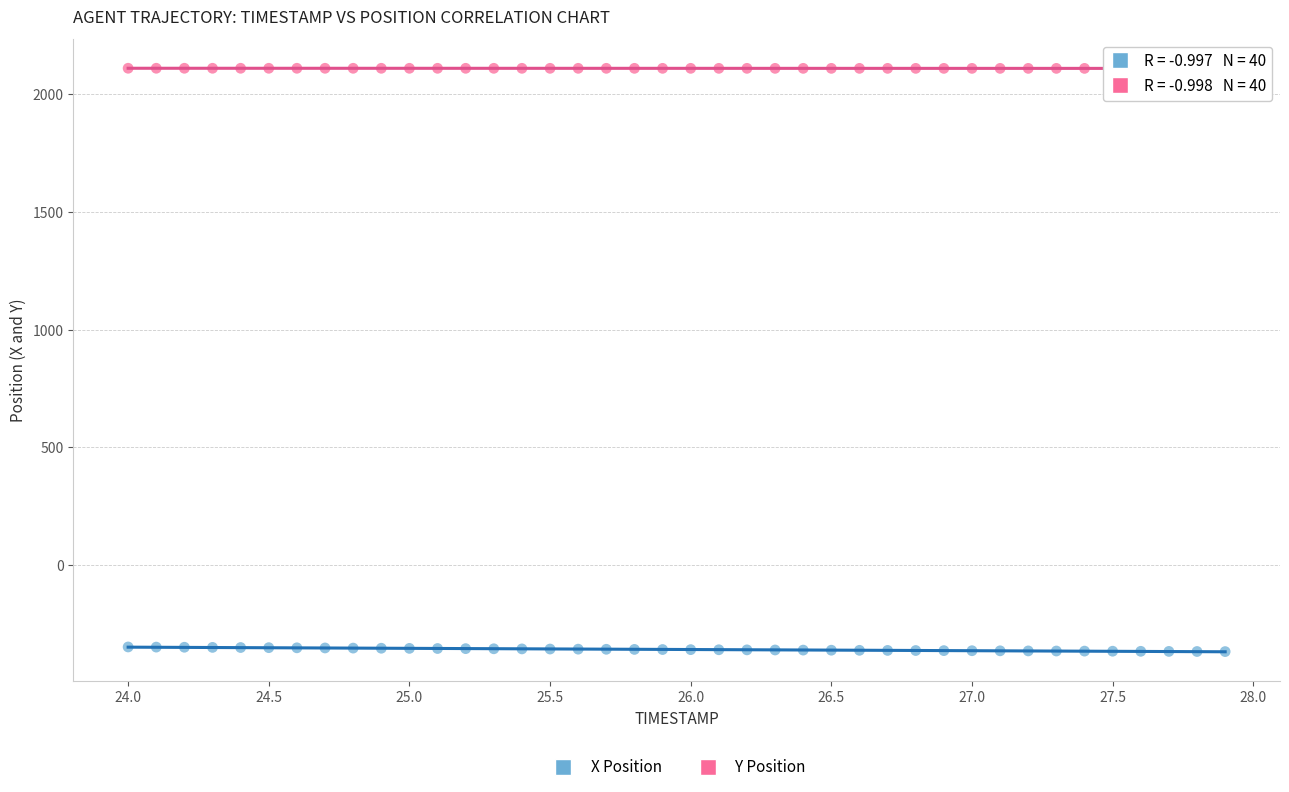

Which series contains the lowest Y value?

X Position